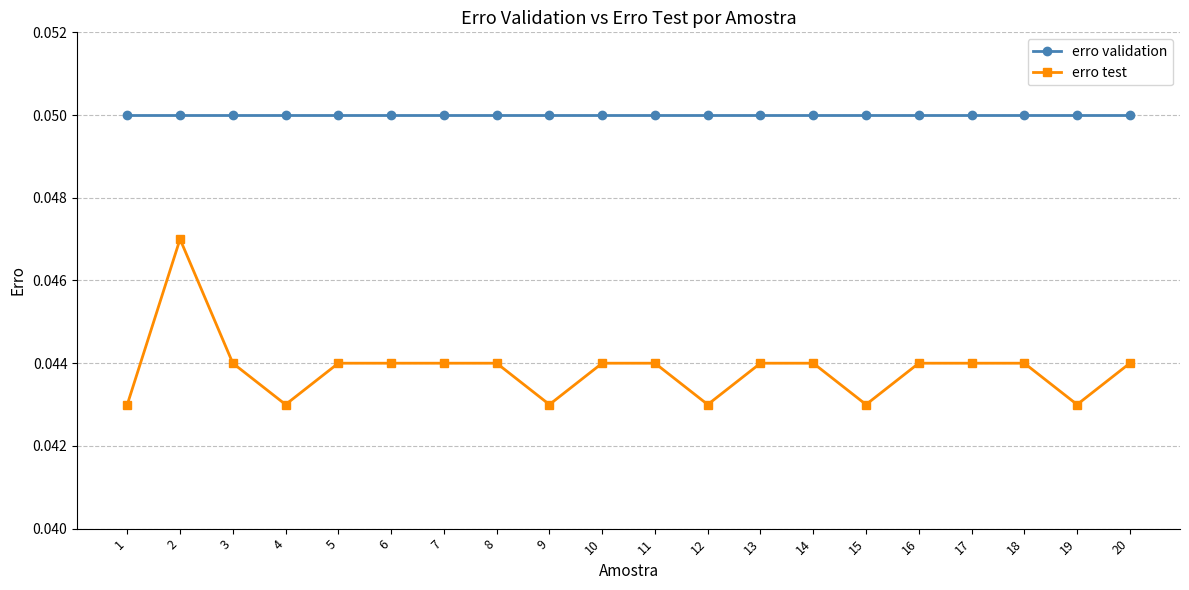

At which category does erro test reach its first local peak?

2